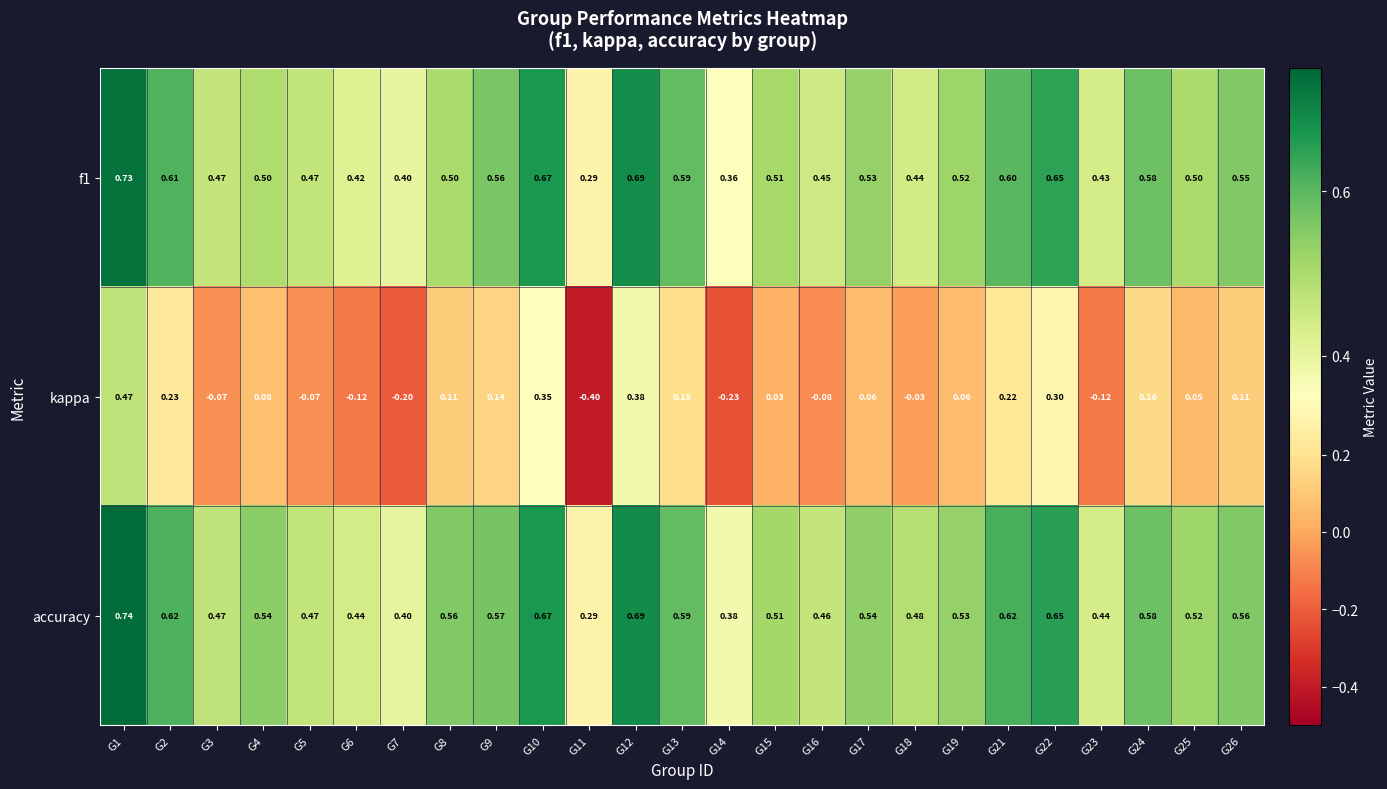

Which series has the widest spread of values?

kappa